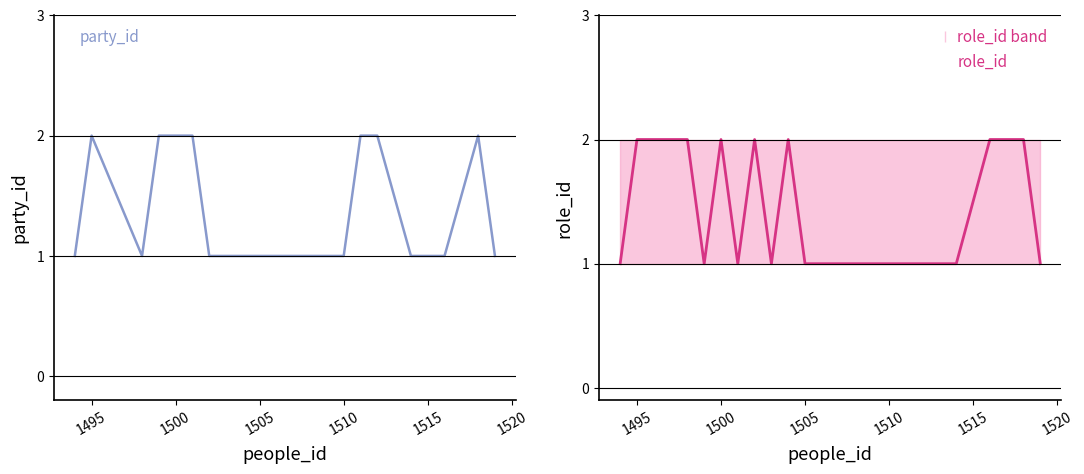

How many lines are shown in the chart?

2